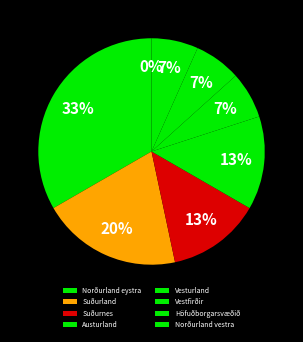

Is it true that Vesturland is 7% of the pie?

True